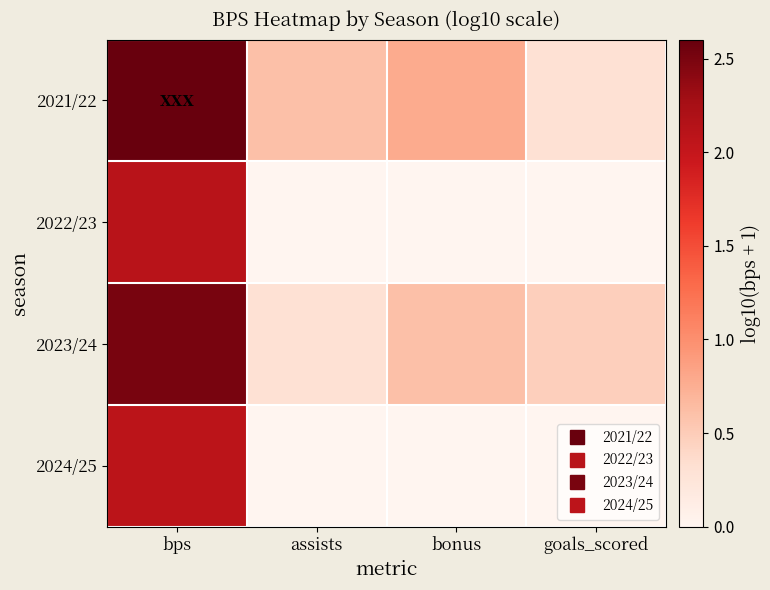

Which series has the widest spread of values?

2021/22